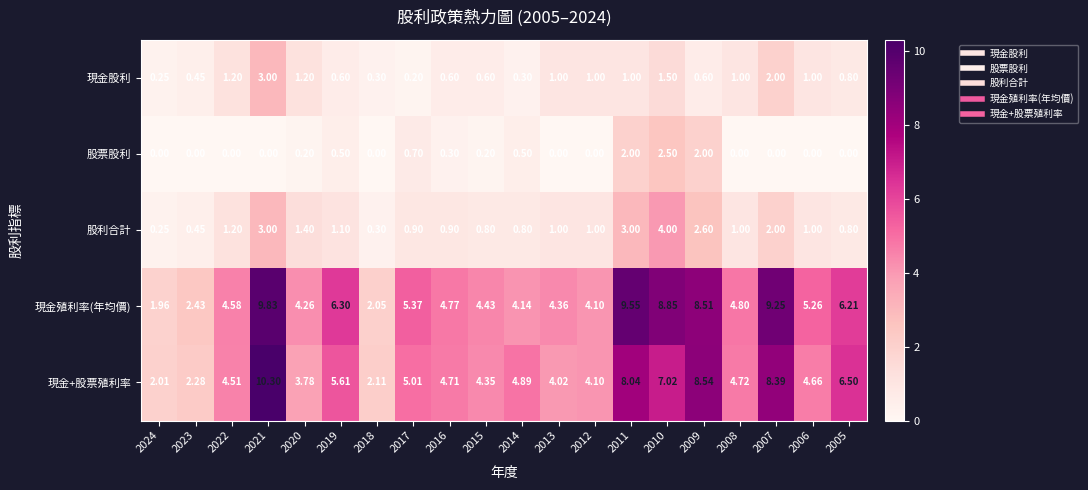

Which series has the largest range (max minus min)?

現金+股票殖利率